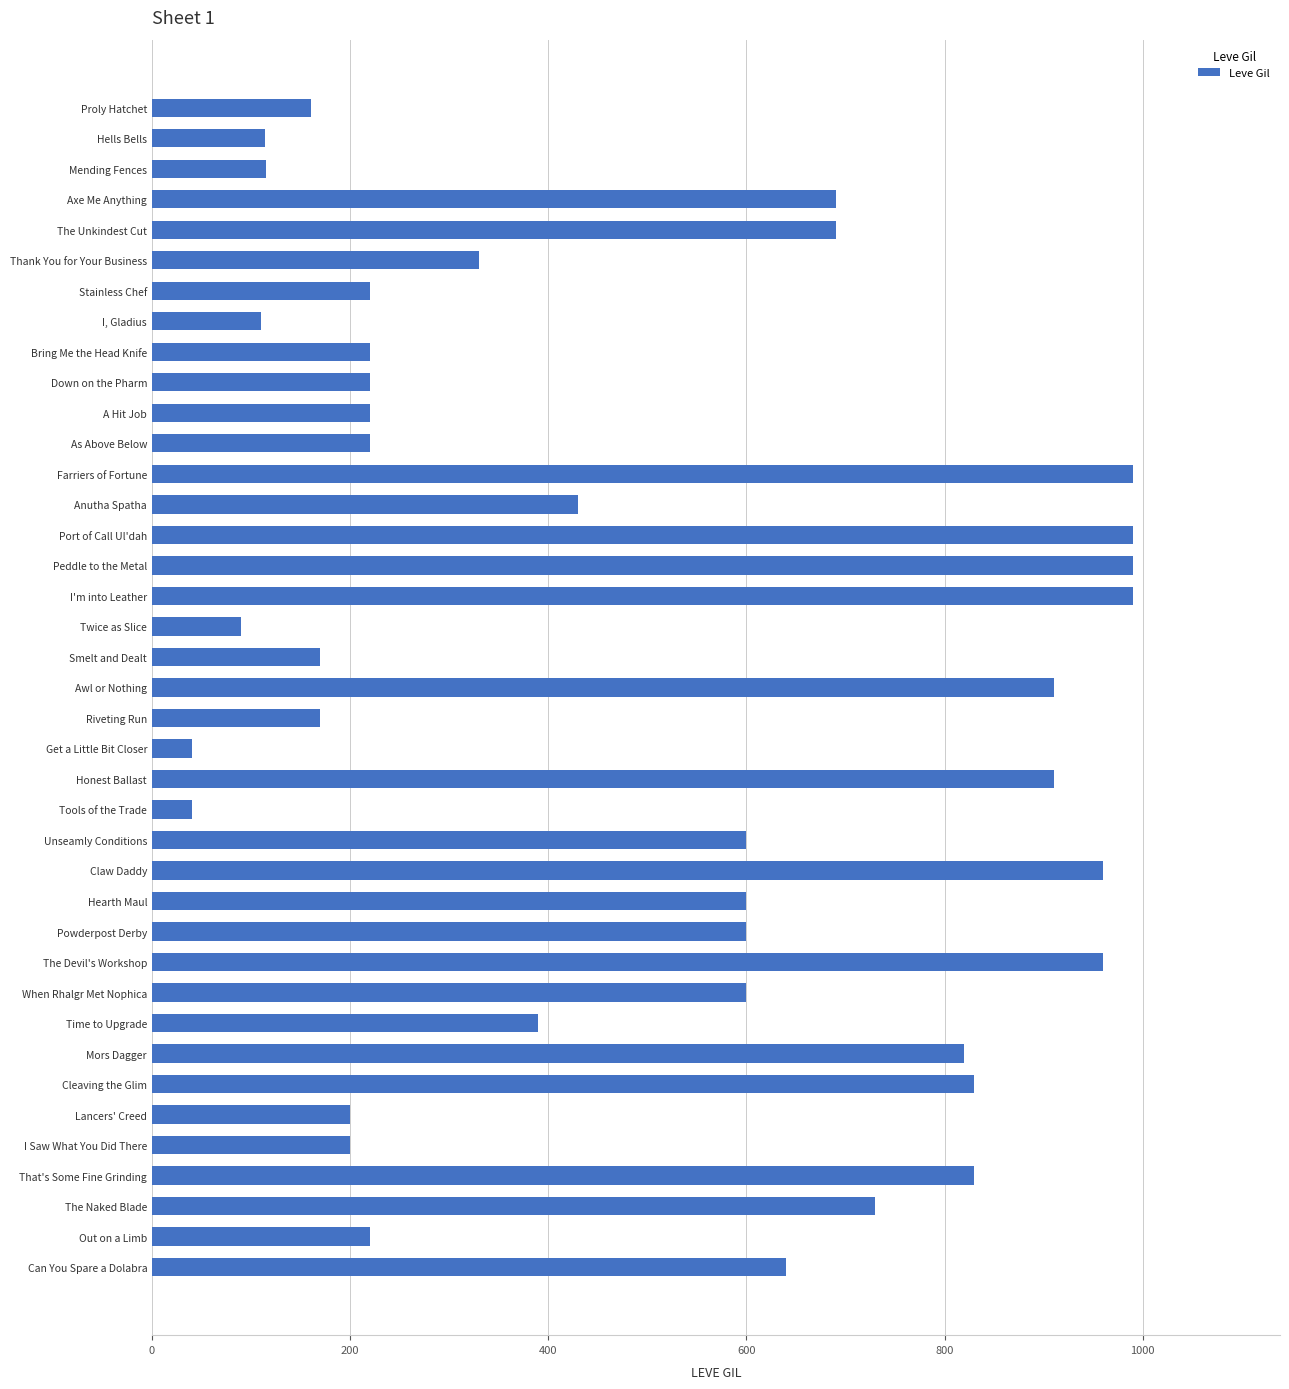

What is the smallest value displayed?

40